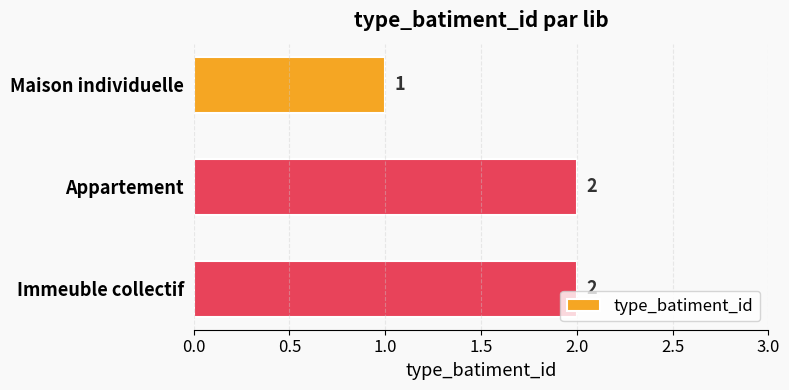

What is the minimum value shown in the chart?

1